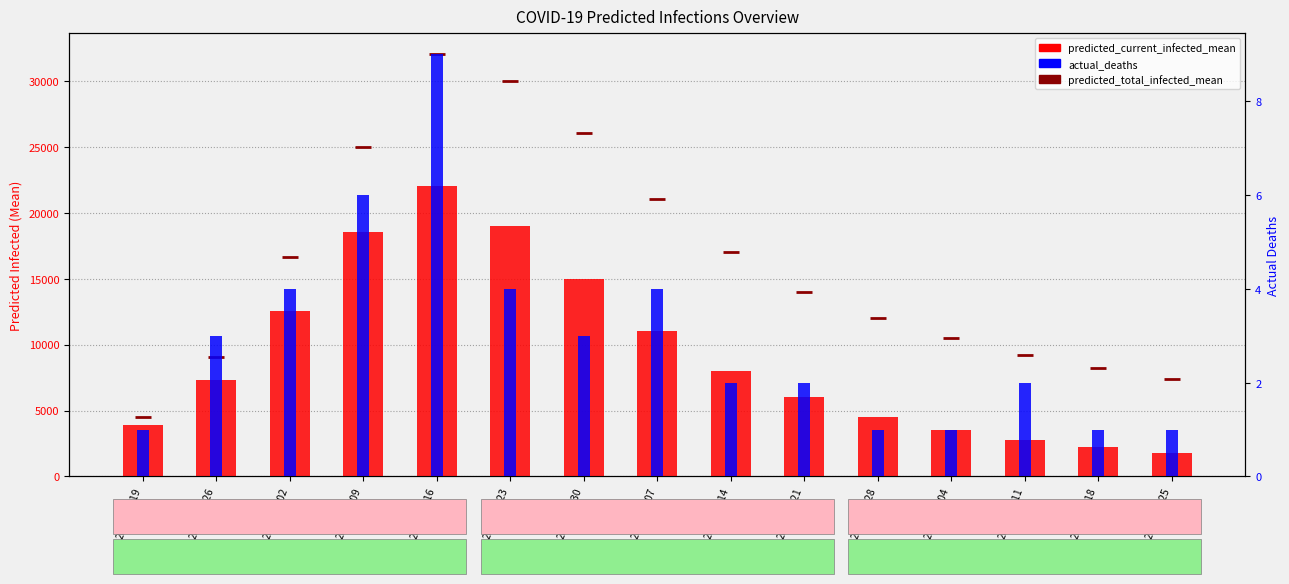

What is the minimum value for predicted_total_infected_mean?

4519